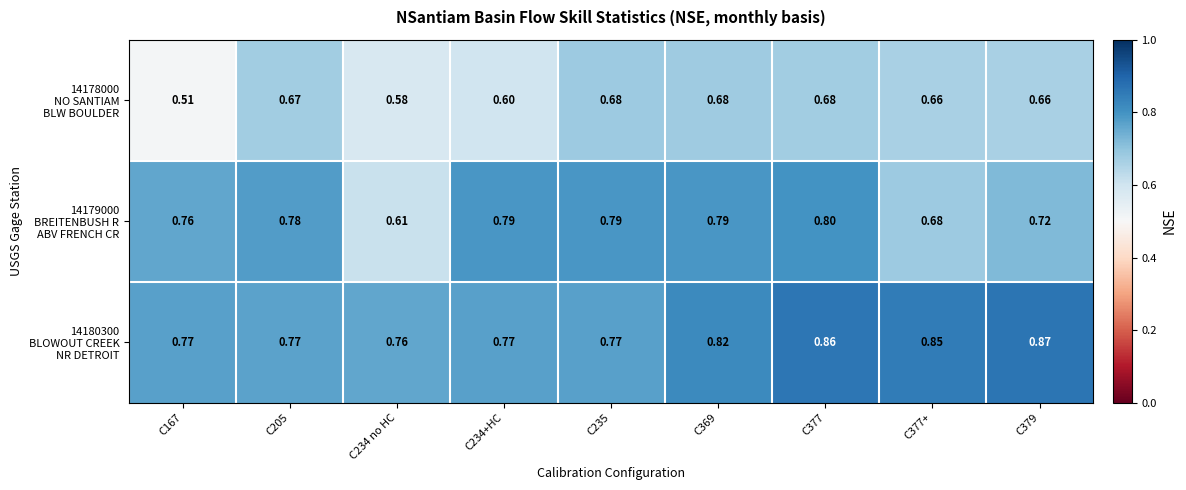

Rank the series by their maximum value, from highest to lowest.

14180300 BLOWOUT CREEK NR DETROIT, 14179000 BREITENBUSH R ABV FRENCH CR, 14178000 NO SANTIAM BLW BOULDER